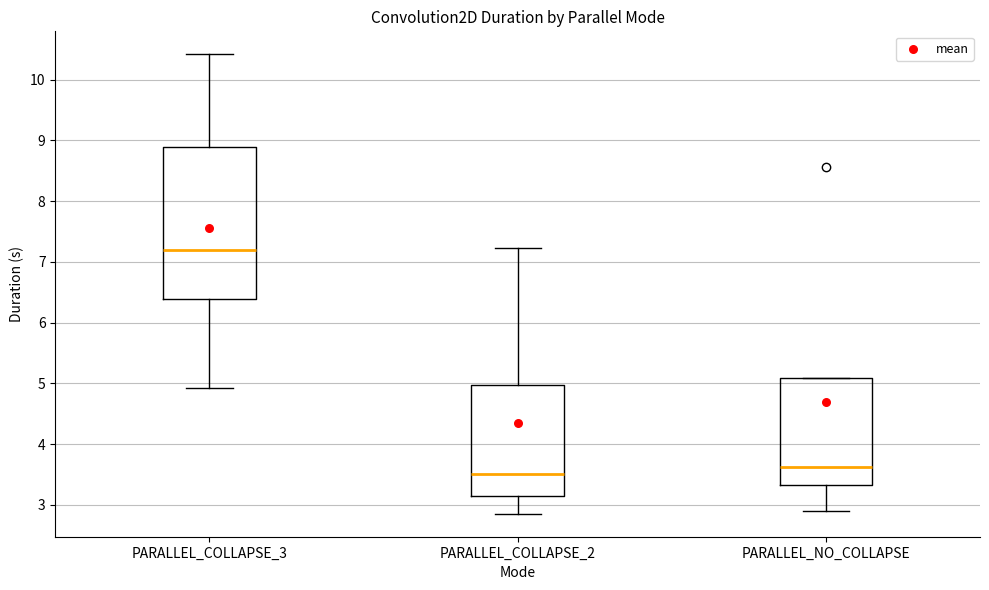

Which box is the tallest, from its lower edge to its upper edge?

PARALLEL_COLLAPSE_3